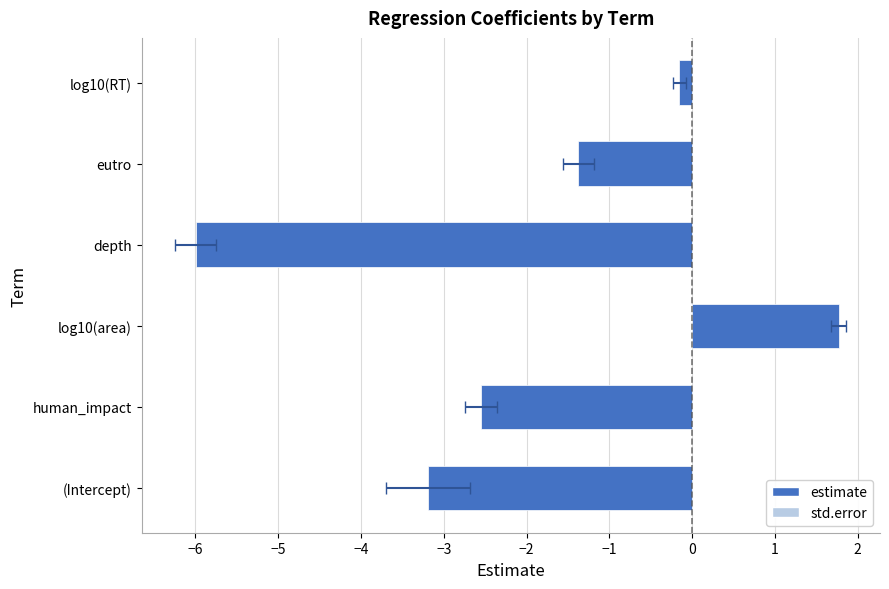

The std.error series shows 0.2 at human_impact. True or false?

True